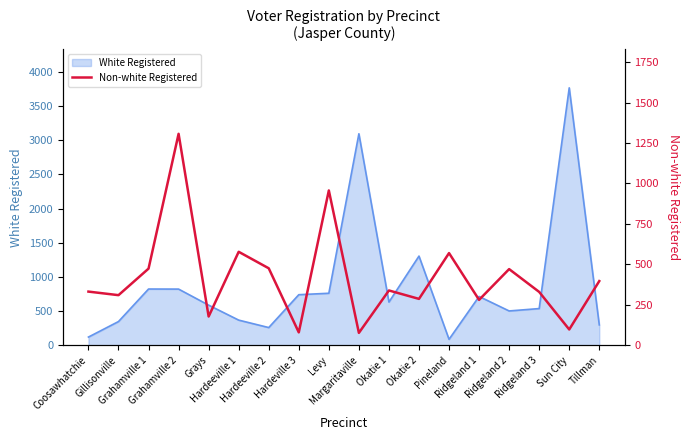

At which category does the data reach its first local peak?

Grahamville 2